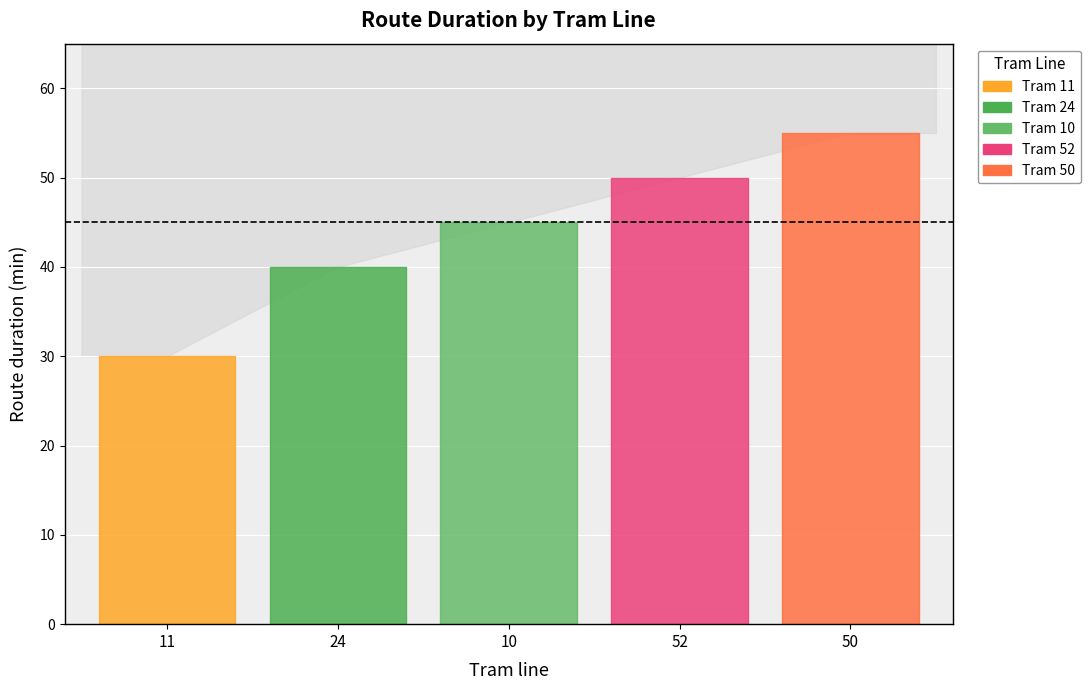

At which category does the data reach its first local peak?

50